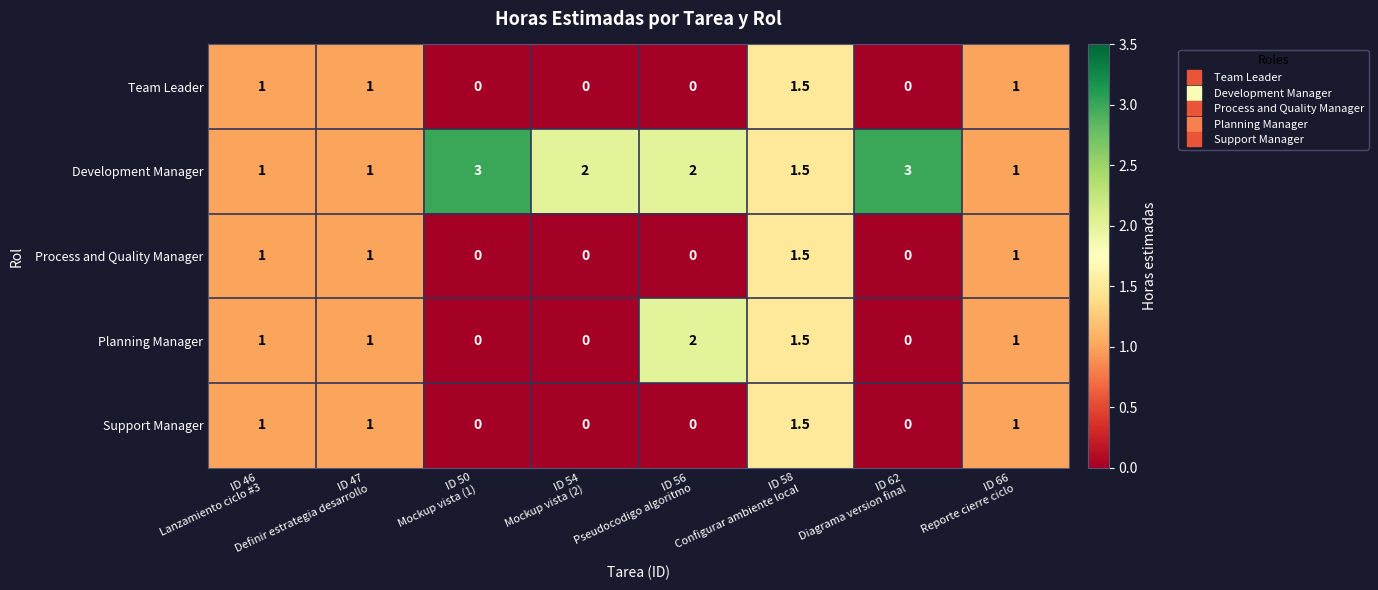

Which series has the largest total across all categories?

Development Manager